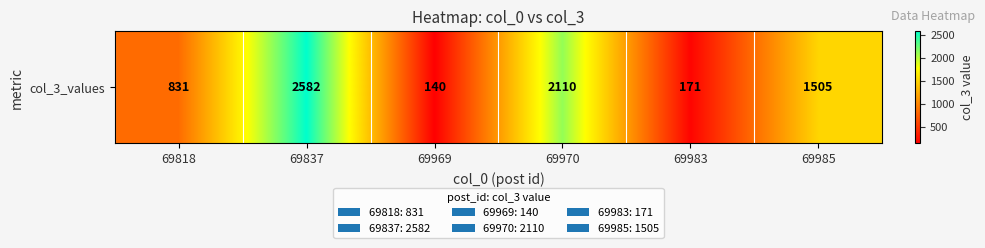

Which label corresponds to the largest value in the chart?

69837